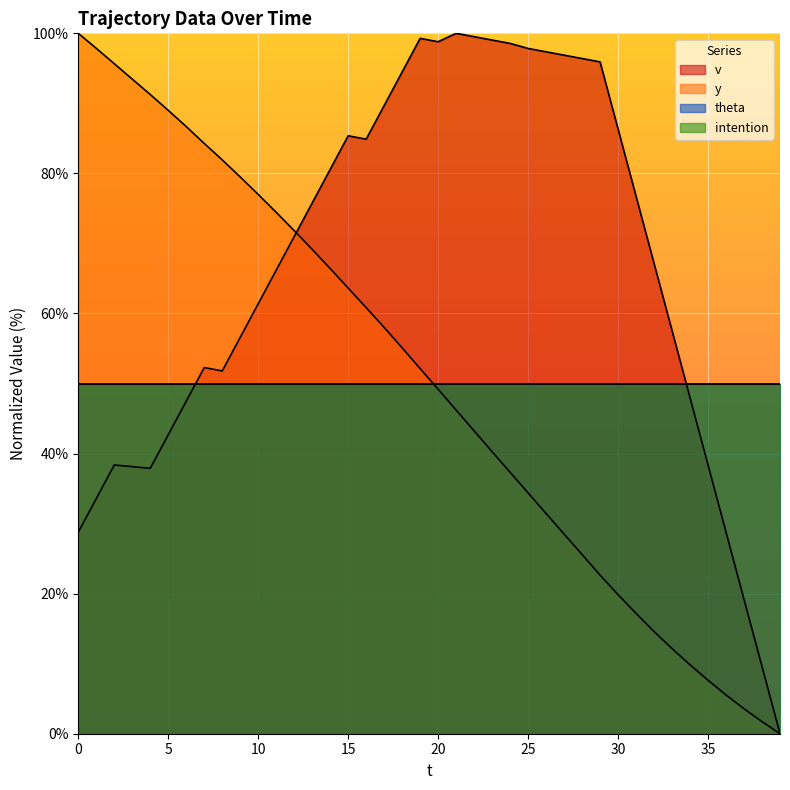

At 6, list the series in order from smallest to largest.

v, y